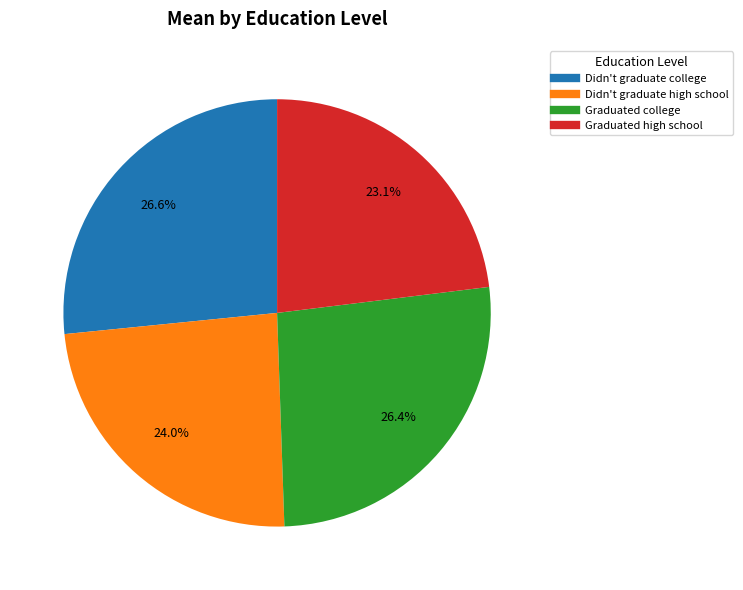

Does Graduated high school represent more than half of the total?

No